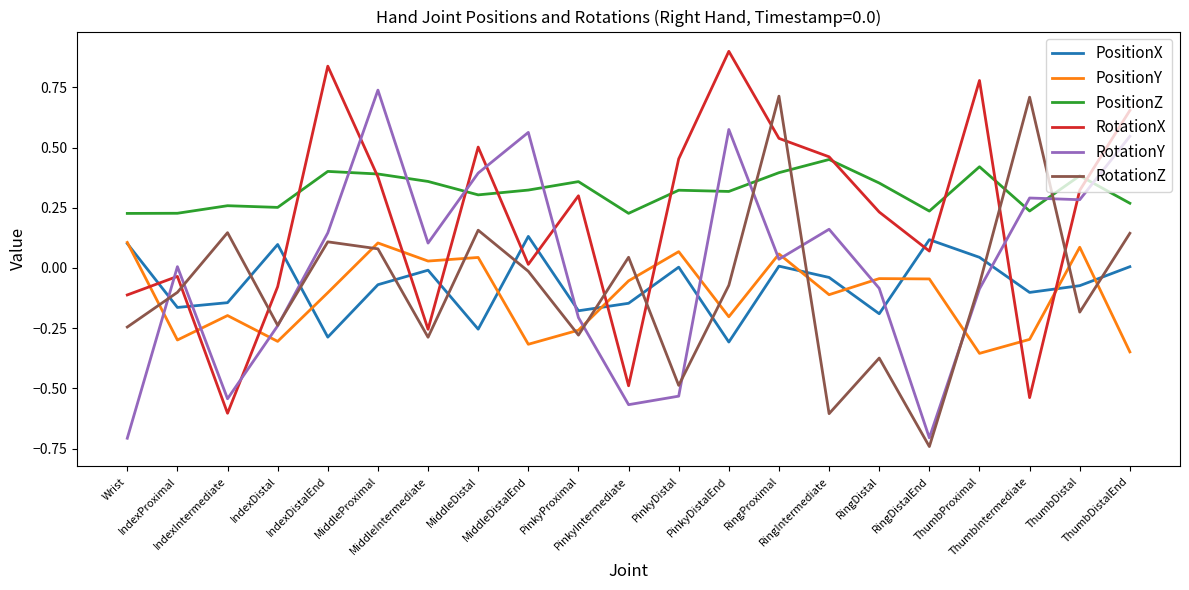

What is the maximum value shown in the chart?

0.9